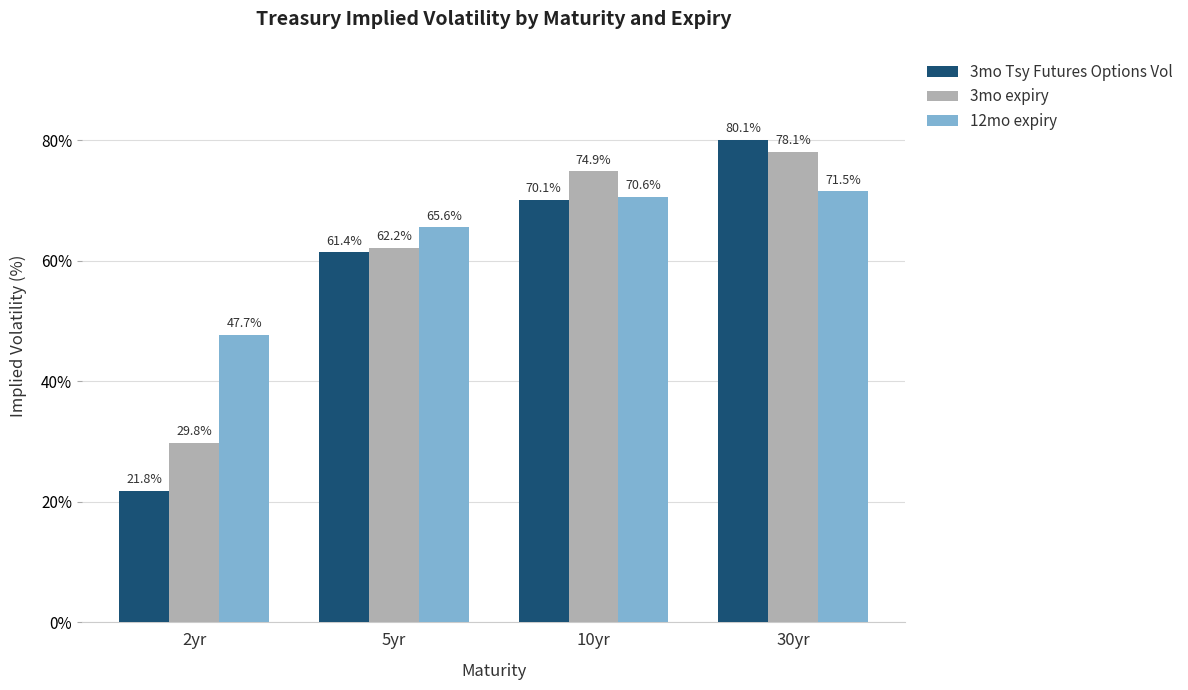

List the series in order of their peak value, lowest first.

12mo expiry, 3mo expiry, 3mo Tsy Futures Options Vol